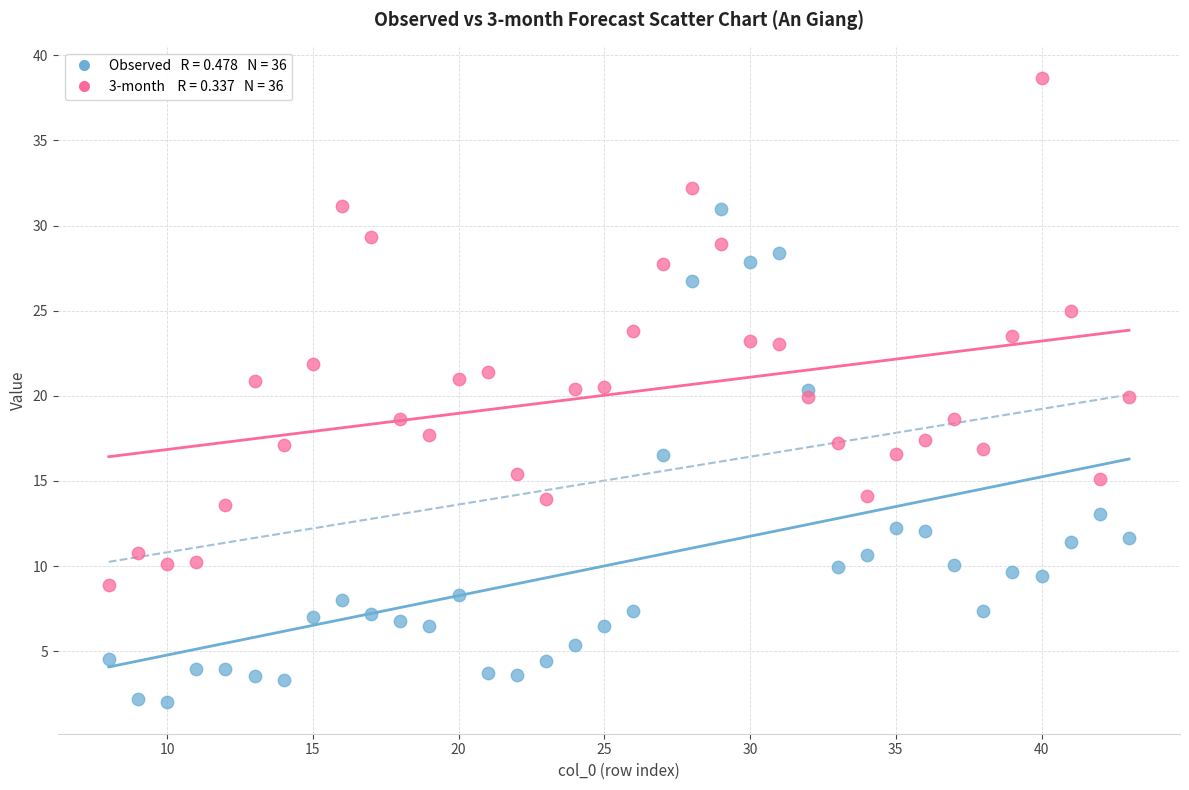

Across all data points, what is the range of X values (max minus min)?

35.0